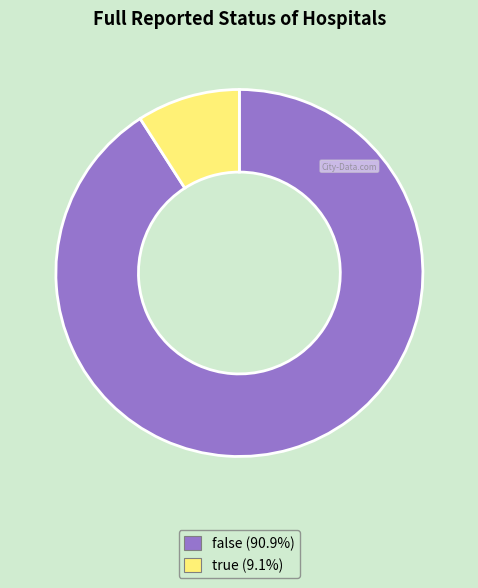

Which category has the biggest portion of the pie?

false